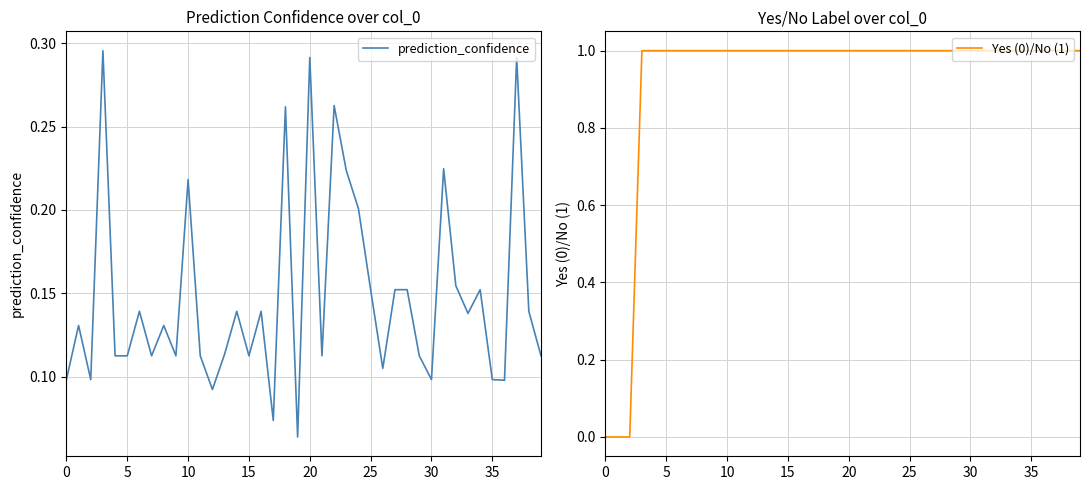

What is the value of the Yes (0)/No (1) point at the 20th from the left?

1.0